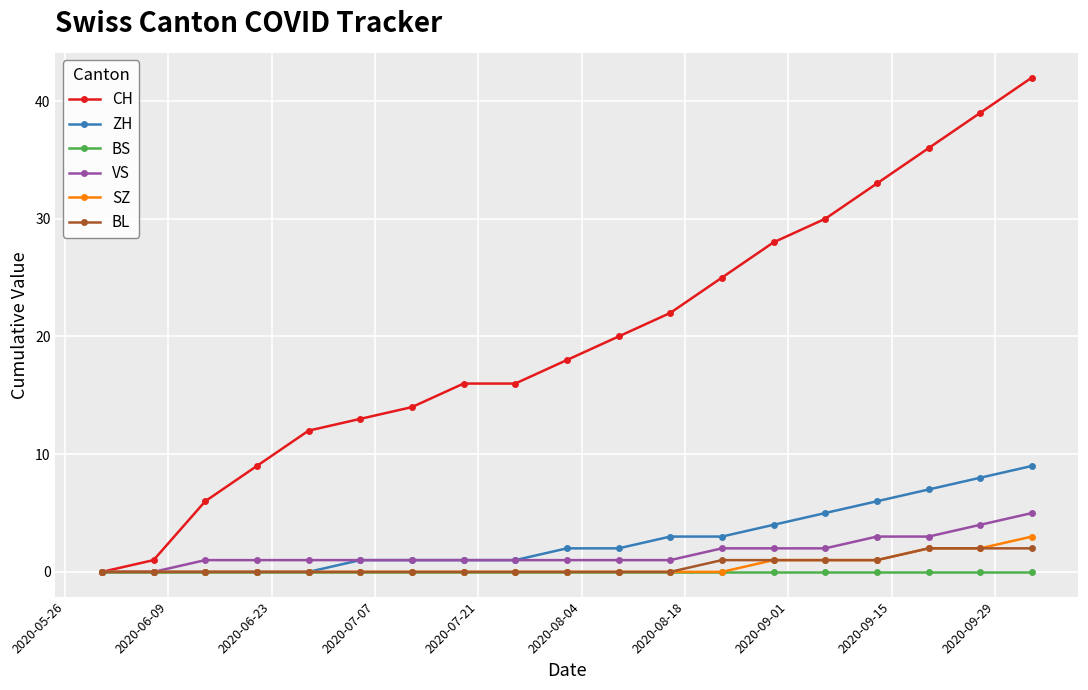

How many distinct data groups are displayed?

6